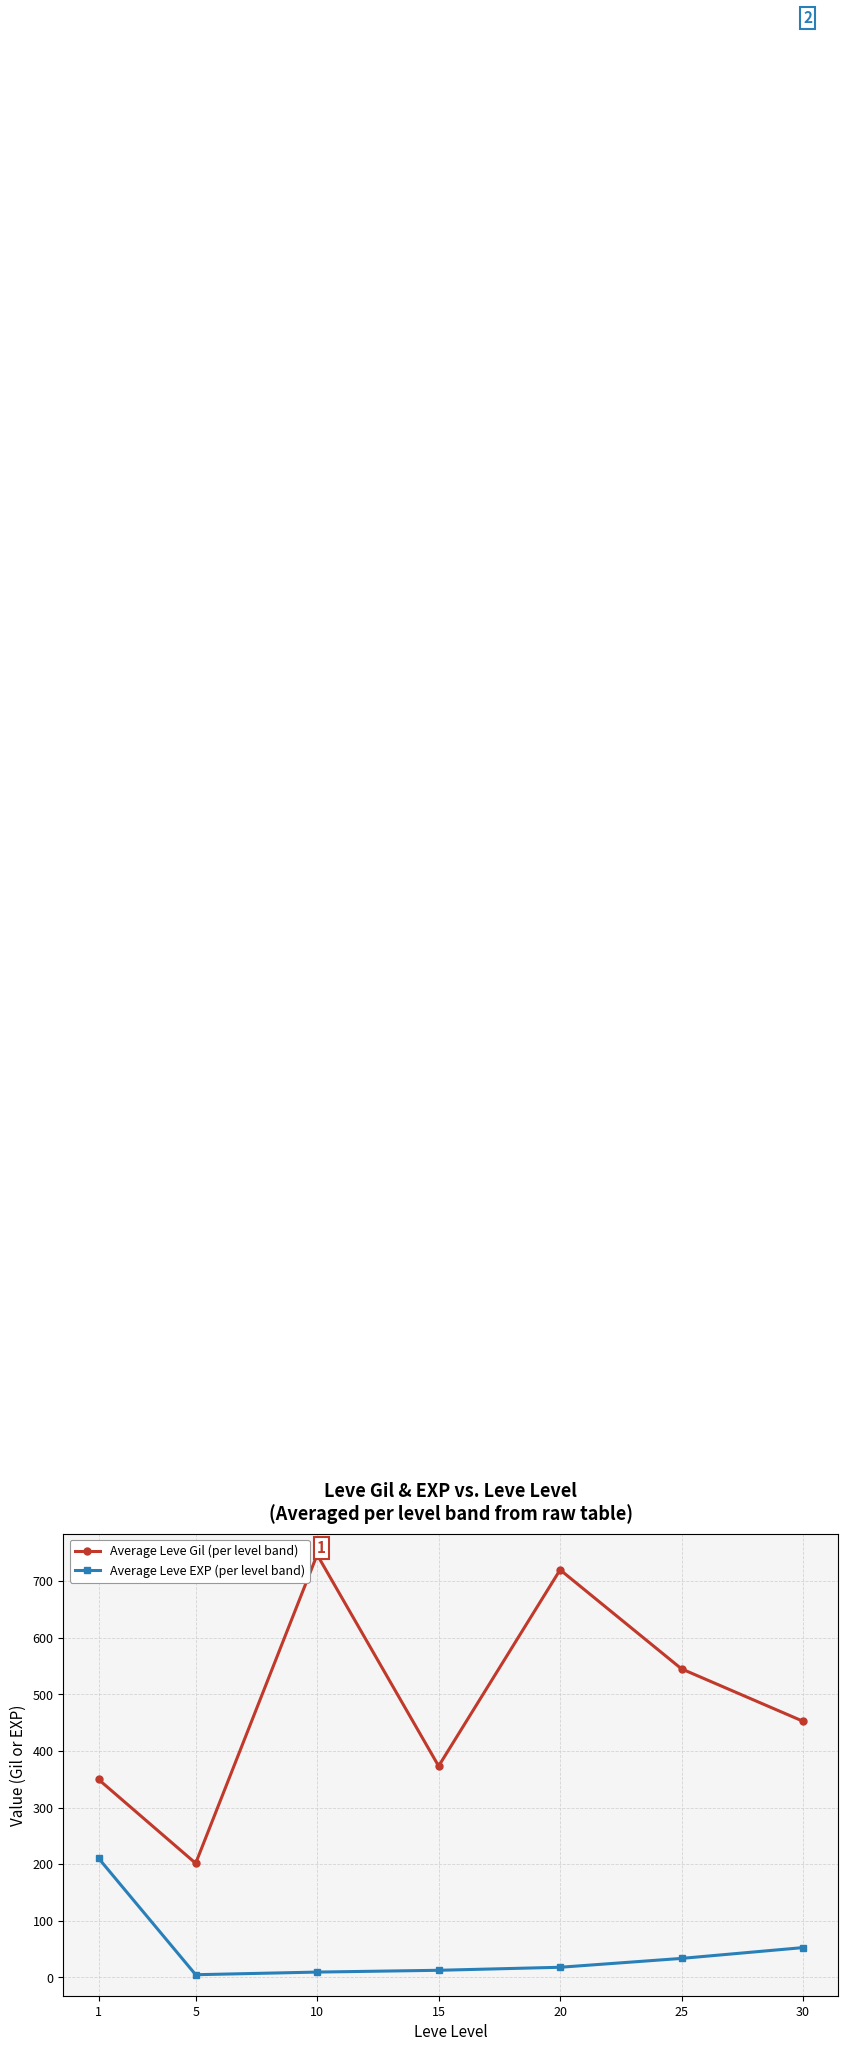

At which category is the sum across all series the highest?

10